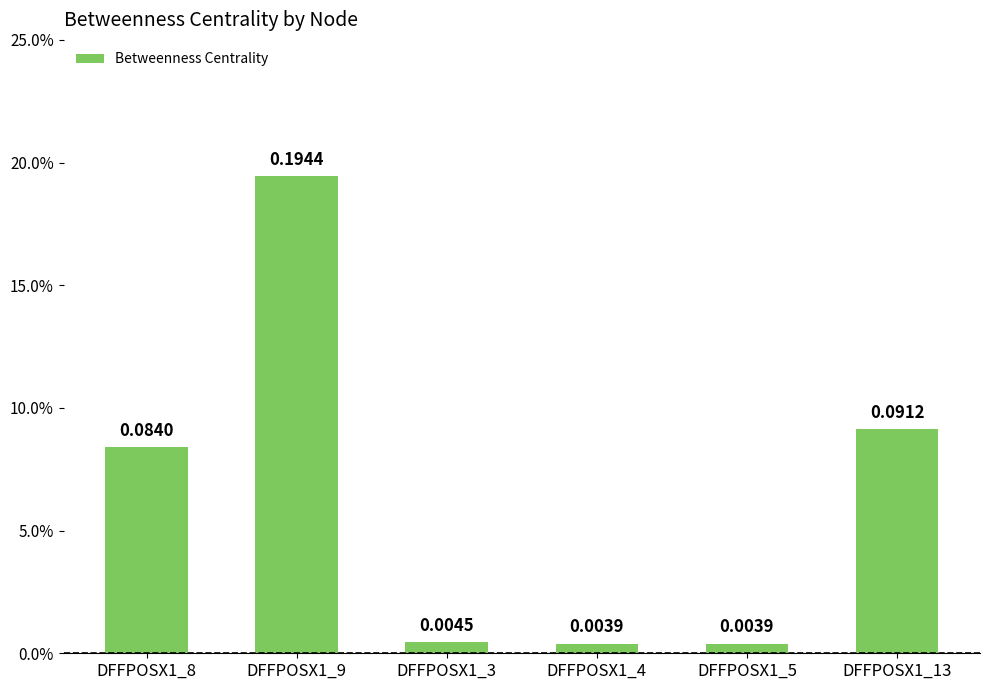

What is the difference between the maximum and second lowest values?

0.2